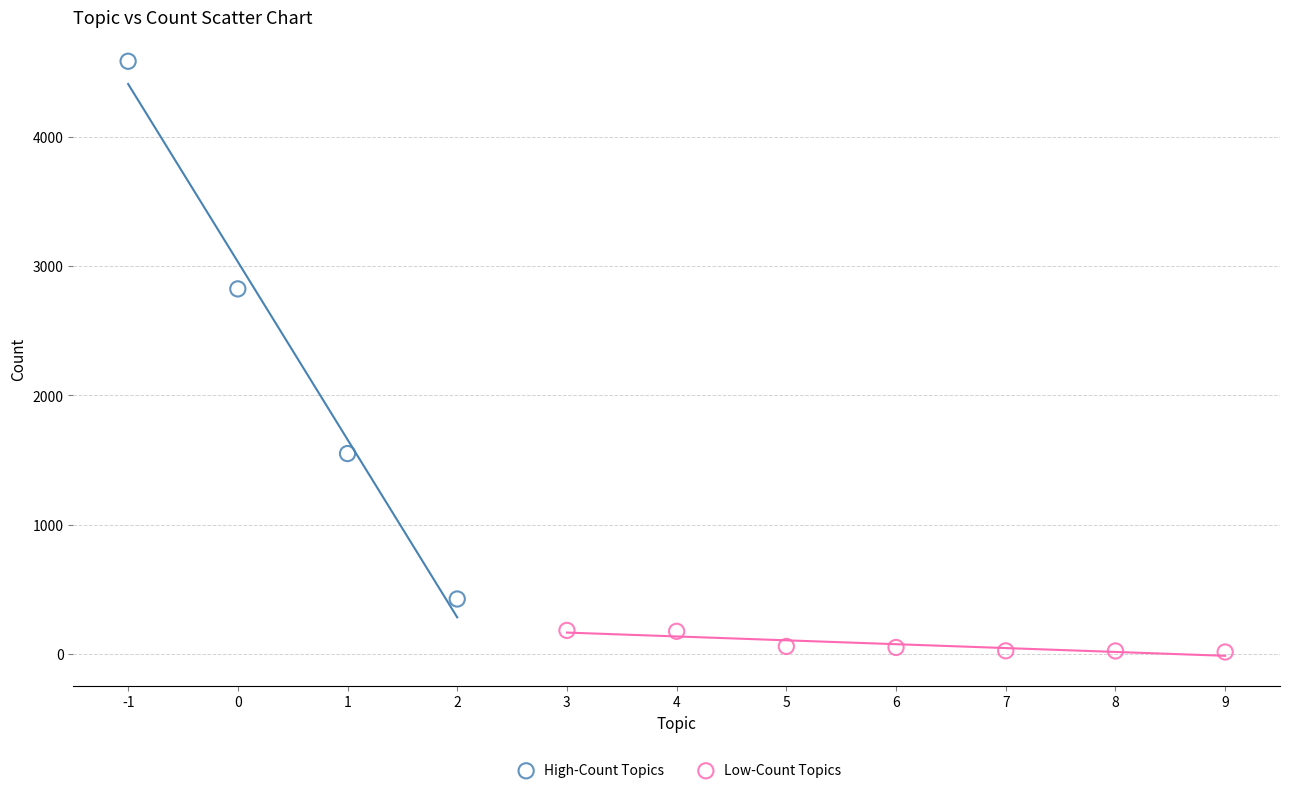

Which series reaches the maximum Y coordinate?

High-Count Topics